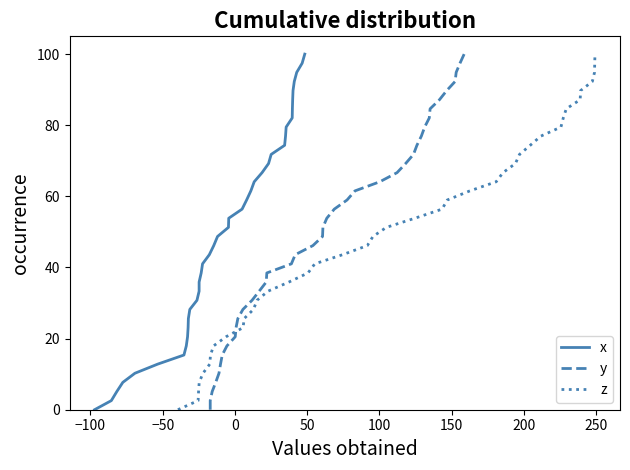

Does the chart display data point markers on the line(s)?

No